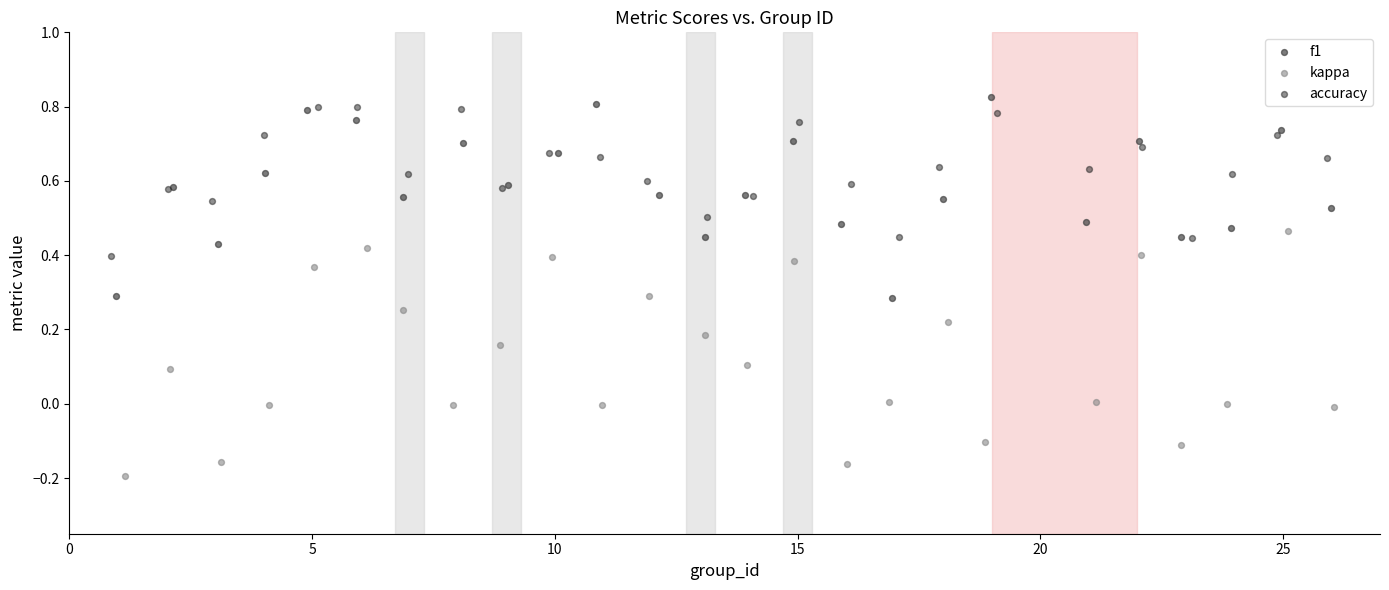

Which series has the widest spread of Y values?

kappa